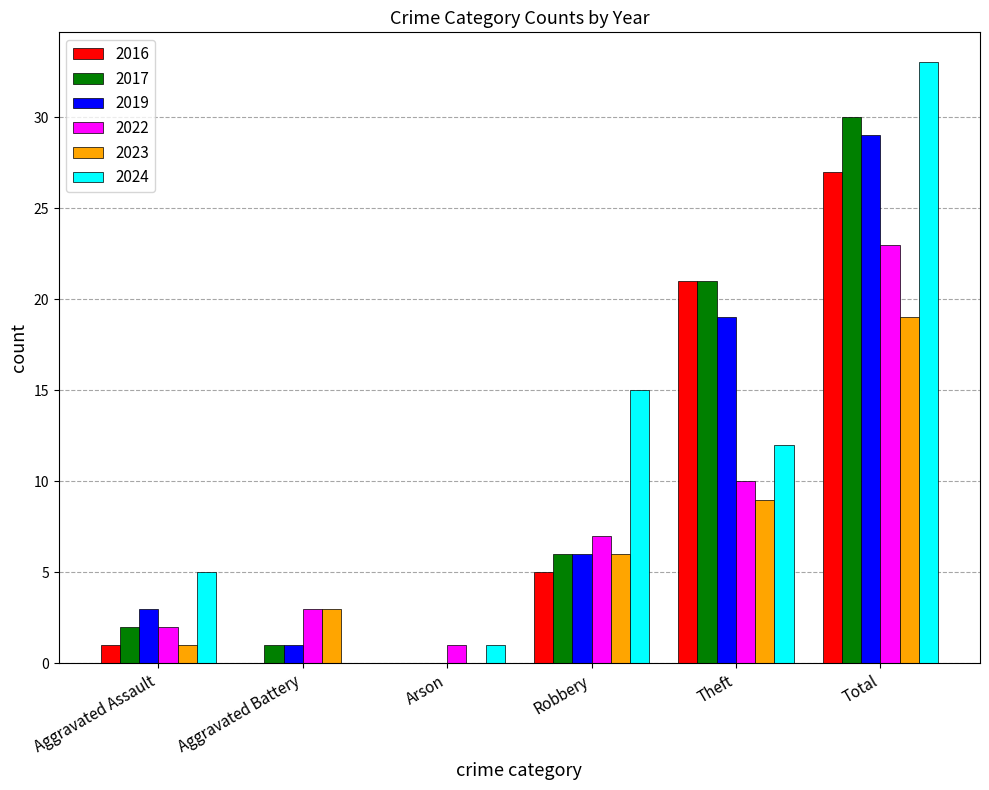

Which series has the largest total across all categories?

2024